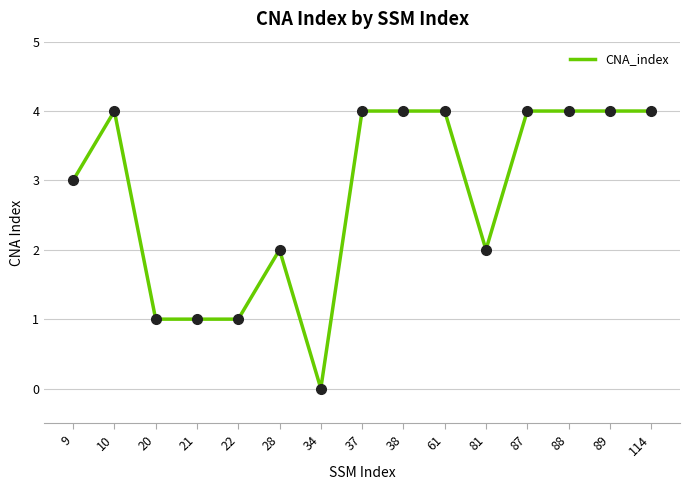

What is the change in value from 9 to 81?

-1